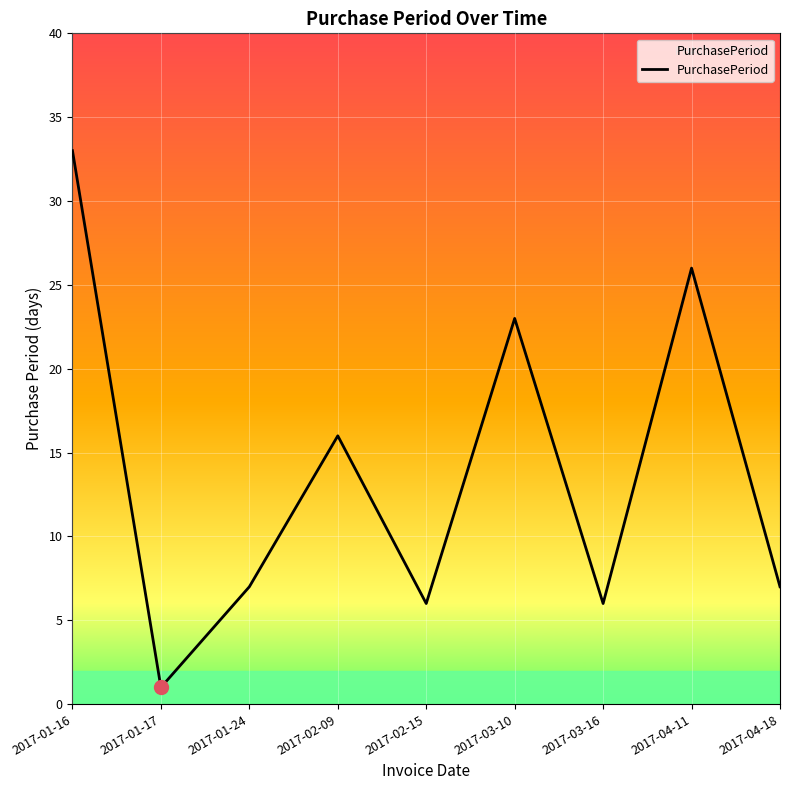

What position from the right is 2017-01-17?

8